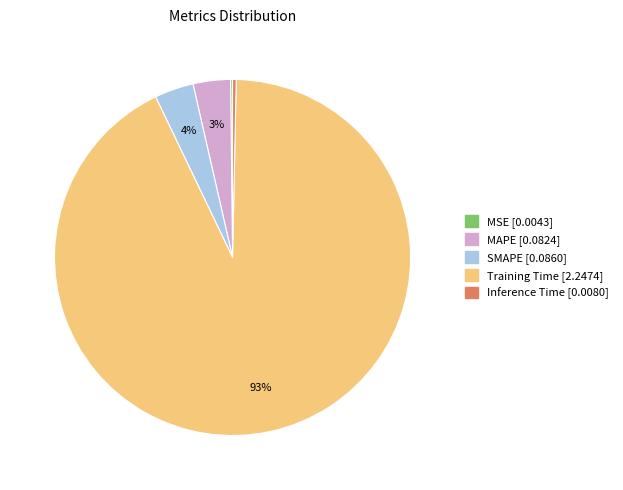

To the nearest percent, what is the average slice percentage?

20%